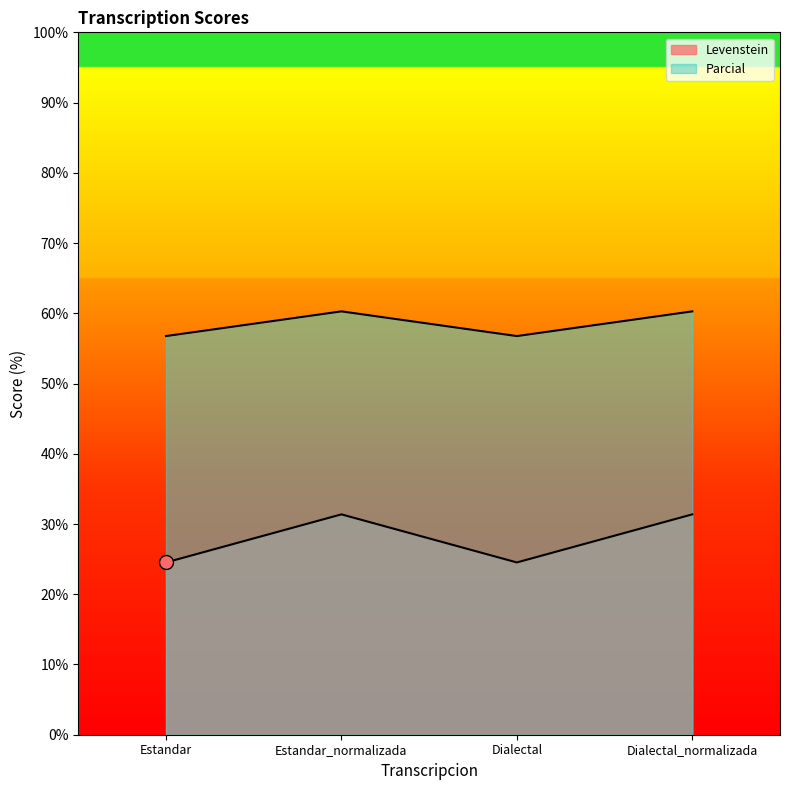

At which label does Levenstein reach its minimum?

Estandar